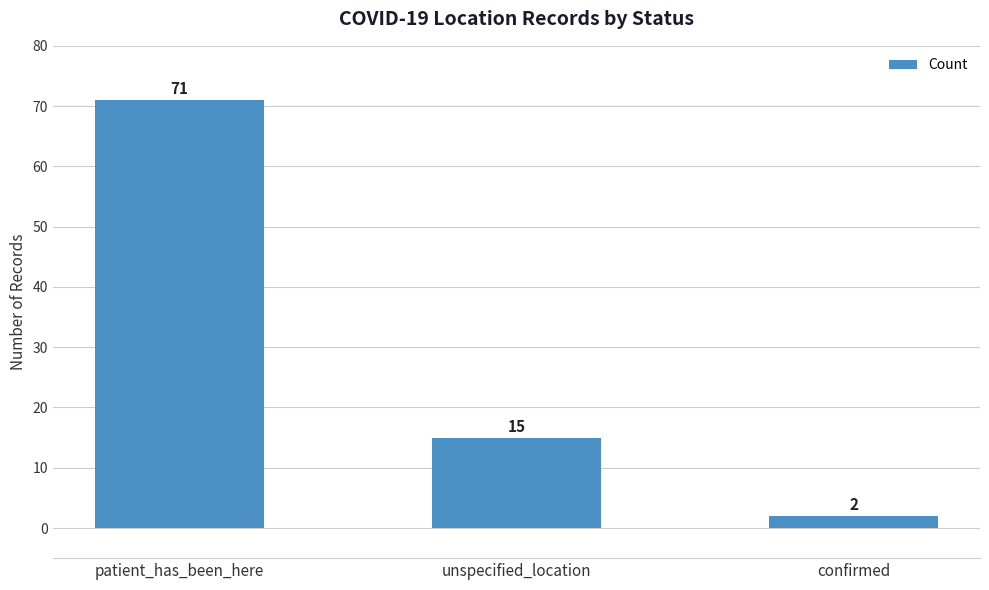

Where is the data nearest to the value 36?

unspecified_location